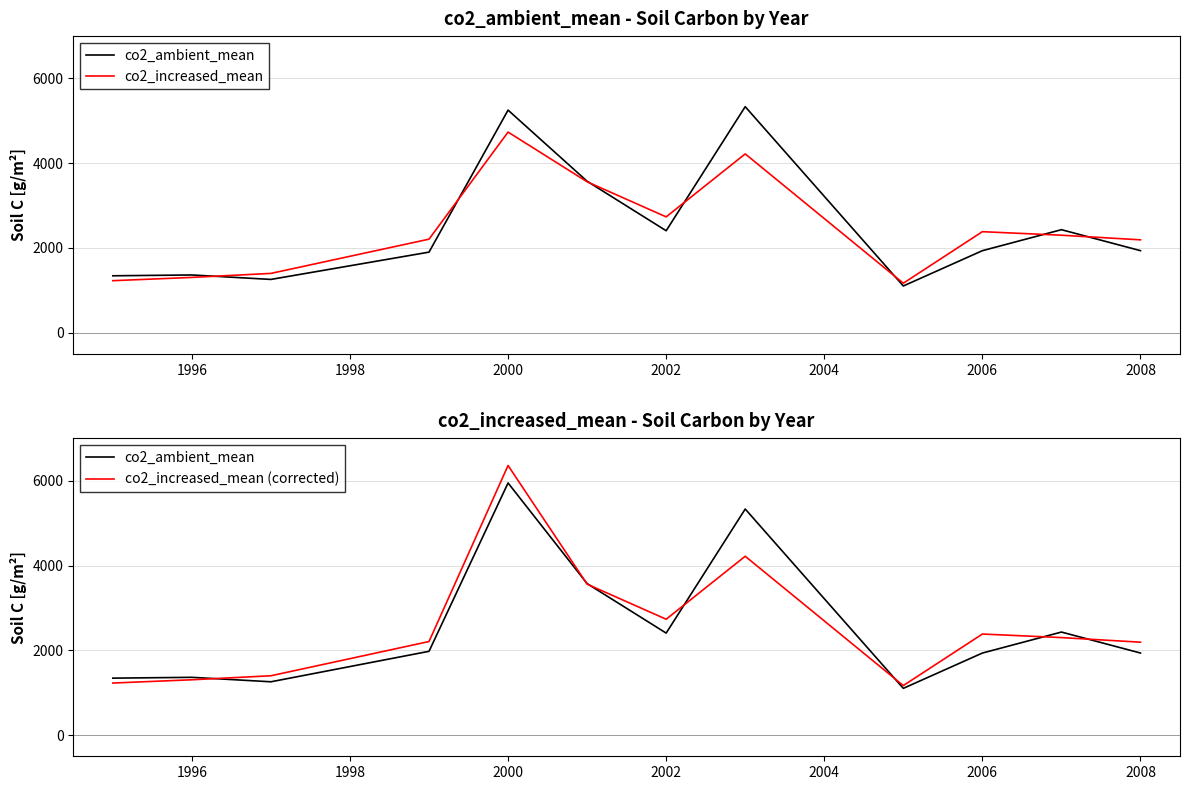

At which category does co2_ambient_mean reach its first local peak?

1996